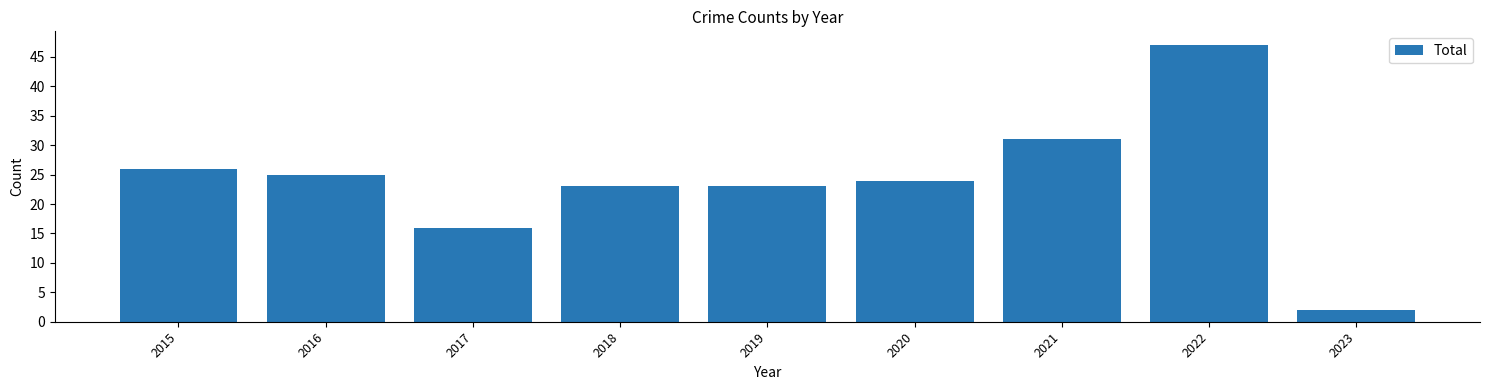

Between 2021 and 2020, which is larger?

2021